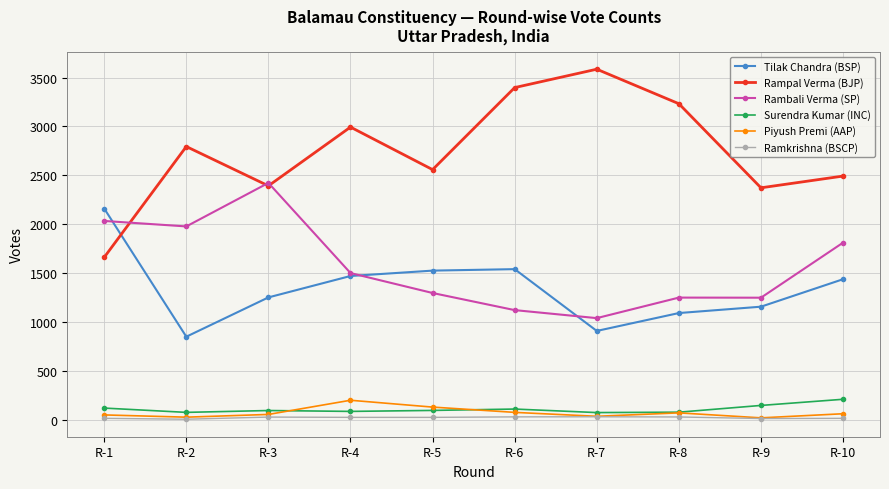

What is the difference between the maximum and second lowest values in the Tilak Chandra (BSP) series?

1252